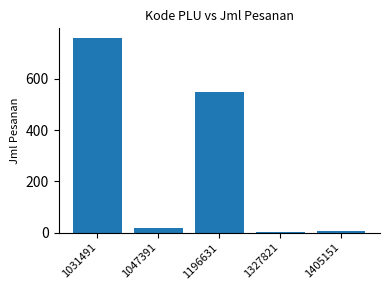

The value at 1031491 is 759. True or false?

True